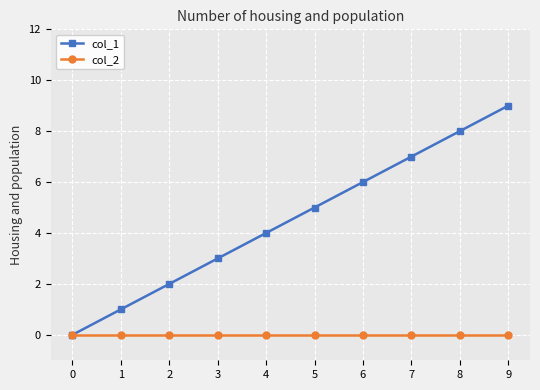

Reading left to right, list all the values displayed in this chart.

col_1: 0=0	1=1	2=2	3=3	4=4	5=5	6=6	7=7	8=8	9=9
col_2: 0=0	1=0	2=0	3=0	4=0	5=0	6=0	7=0	8=0	9=0